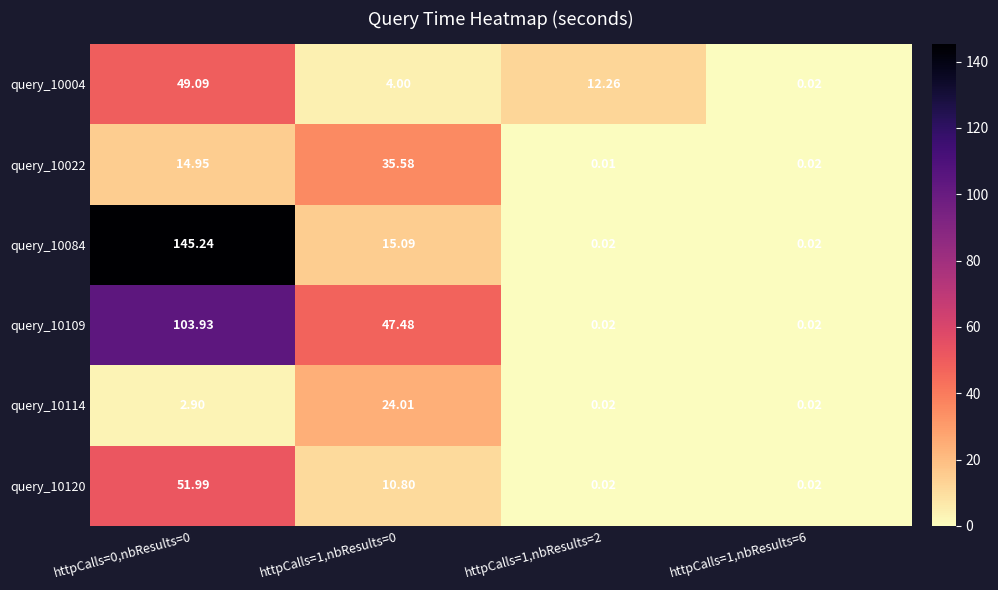

Is the value of query_10120 at httpCalls=1,nbResults=2 greater than the value of query_10084 at httpCalls=0,nbResults=0?

No